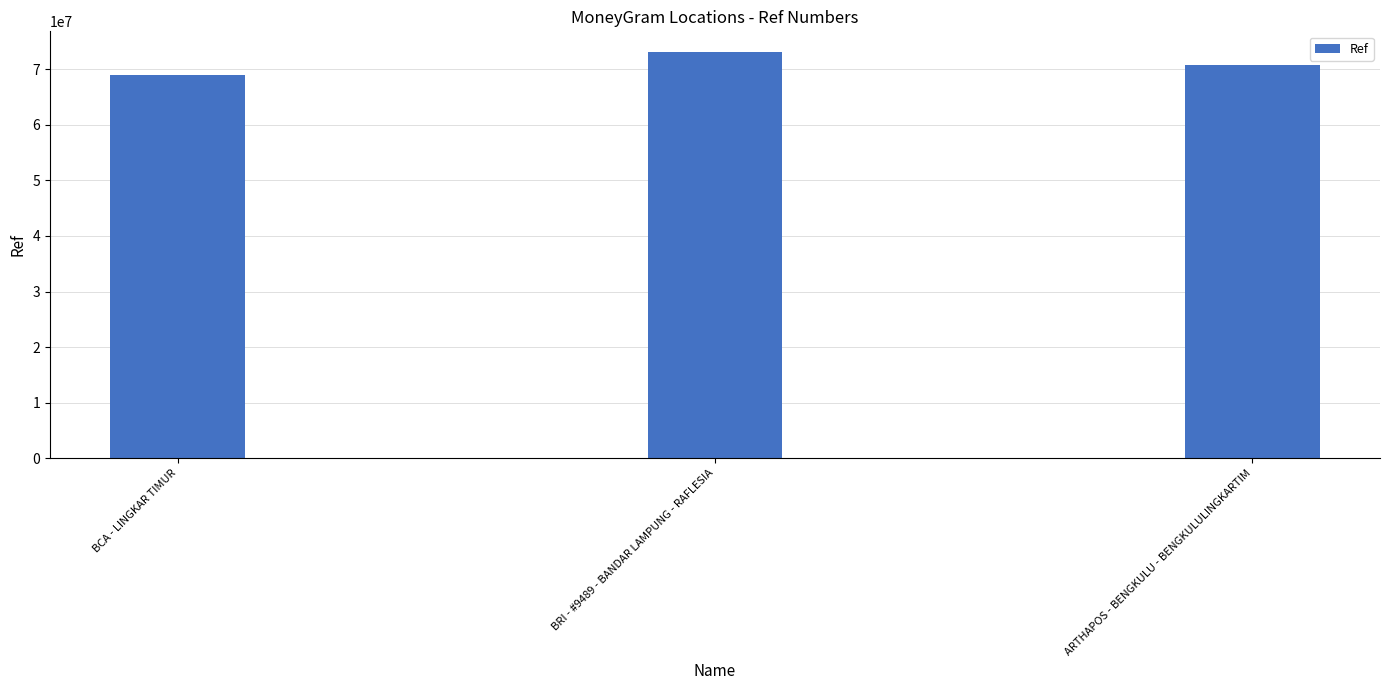

What is the minimum value shown in the chart?

69032860